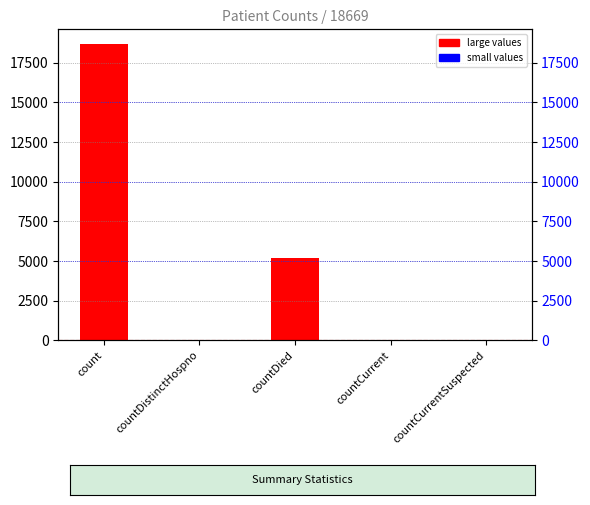

The chart shows a value of 9066 at countDied. True or false?

False